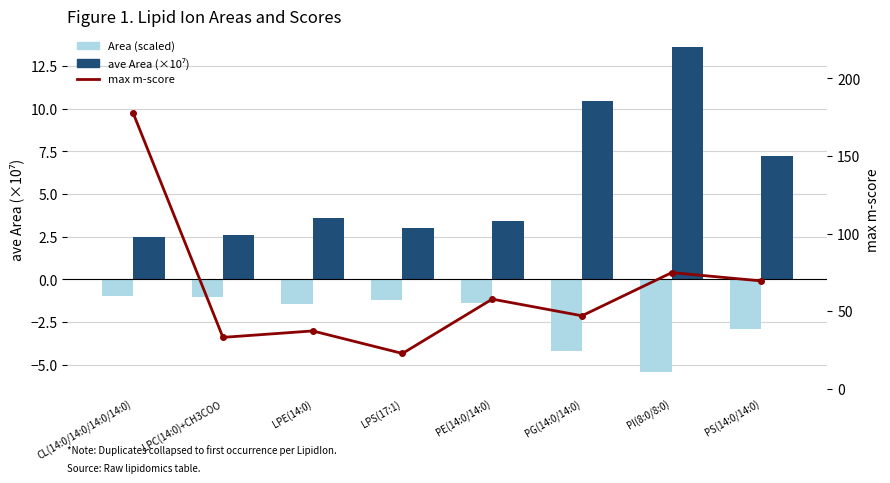

Reading left to right, list all the values displayed in this chart.

Area (scaled low): -1.0	-1.0	-1.4	-1.2	-1.4	-4.2	-5.4	-2.9
ave Area (×10⁷): 2.5	2.6	3.6	3.0	3.4	10.5	13.6	7.2
max m-score: 177.6	33.0	37.2	22.7	57.7	47.0	74.8	69.4